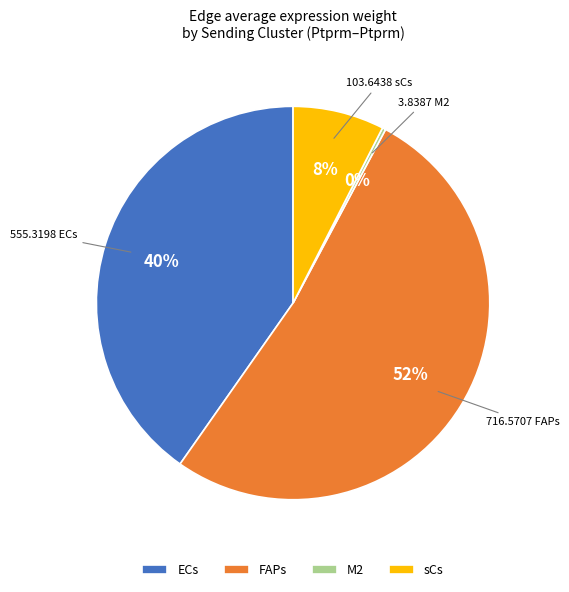

To the nearest percent, what is the combined percentage of sCs and ECs?

48%